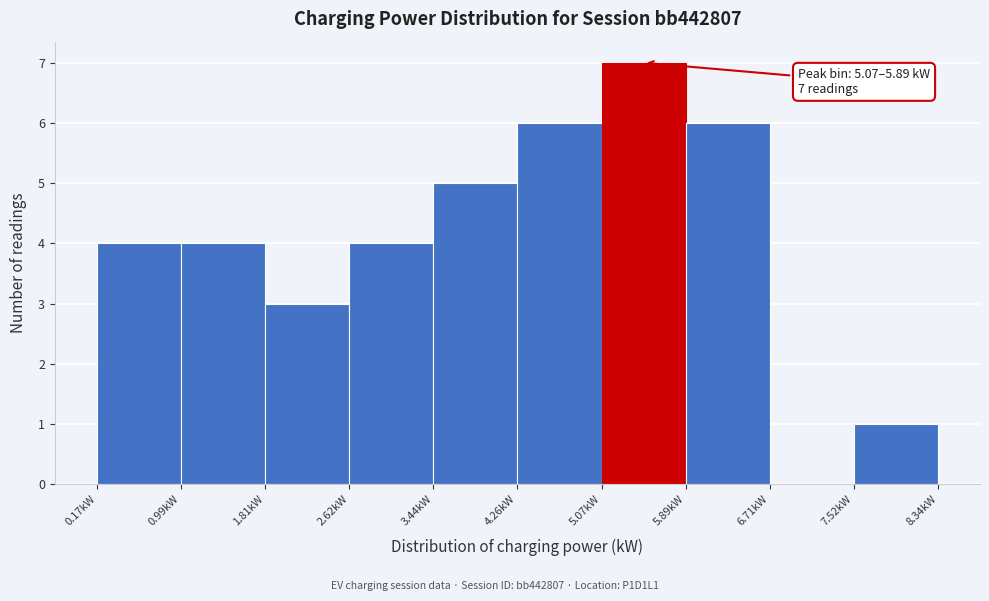

Which range on the x-axis has the tallest bar?

5.1 to 5.9